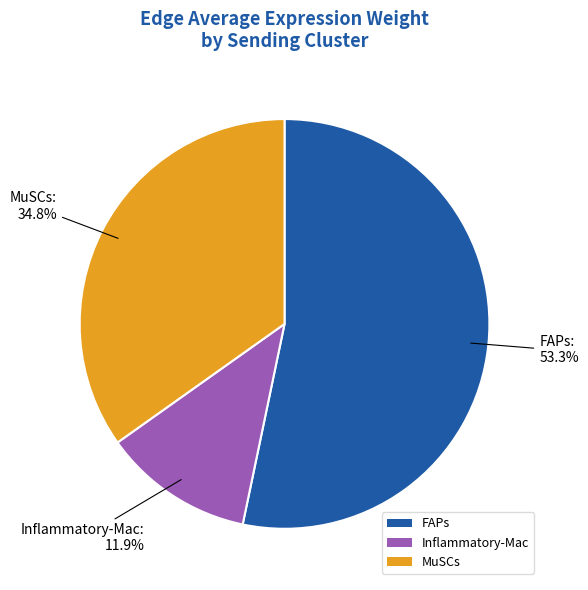

Is the sum of MuSCs and Inflammatory-Mac greater than half?

No